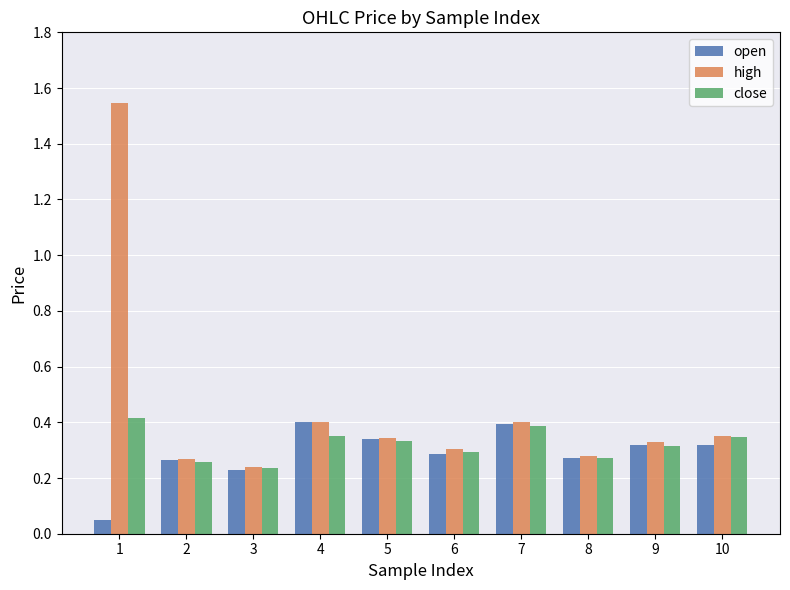

How many bars are there in total?

30